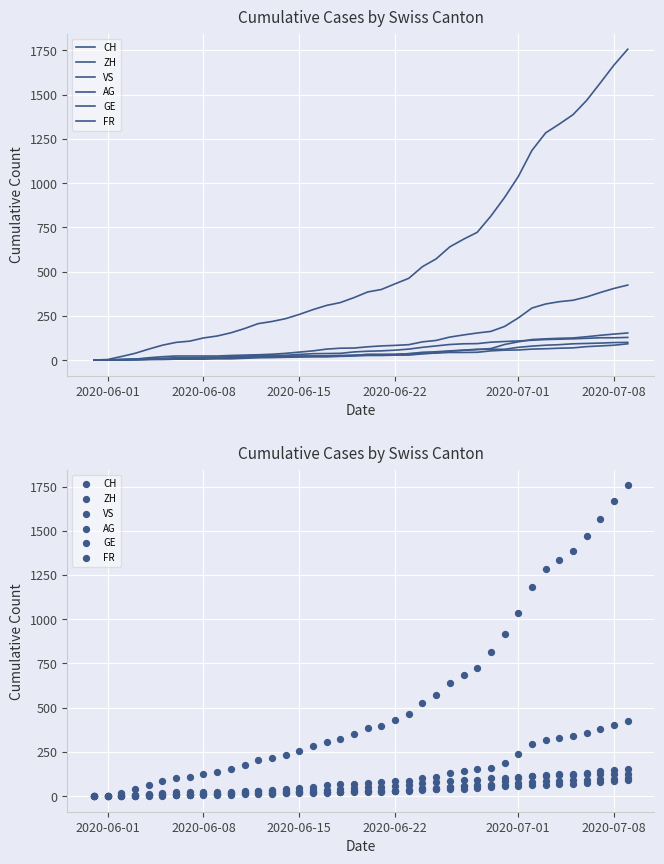

Which series has the largest Y range (max minus min)?

CH